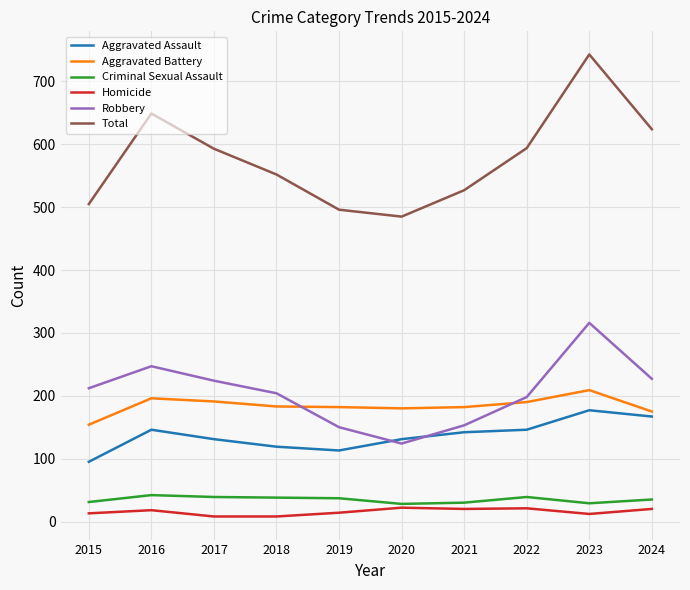

True or false: Criminal Sexual Assault and Robbery intersect in this chart.

False